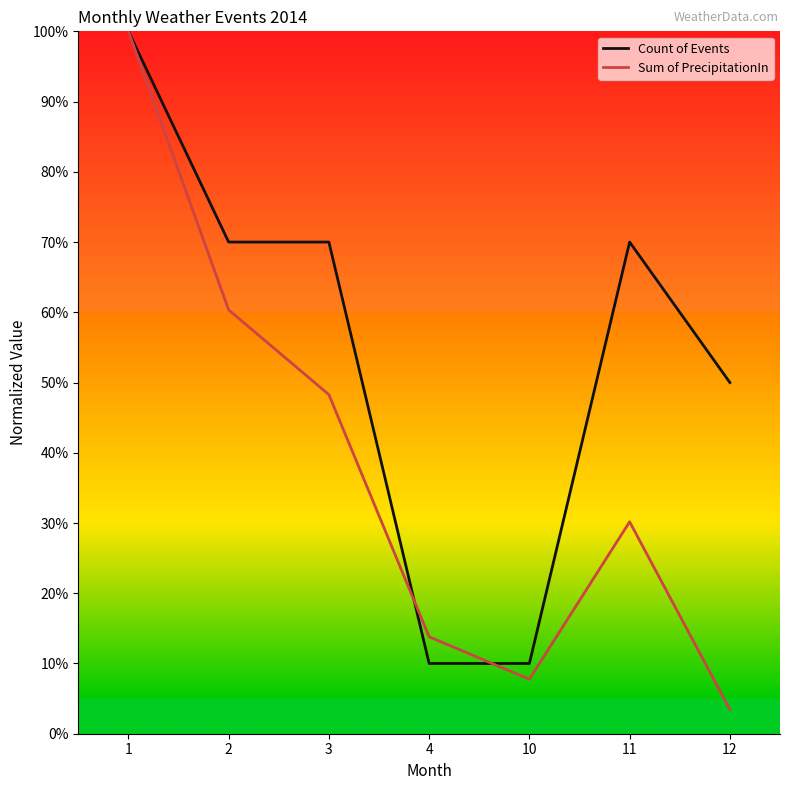

The value of Sum of PrecipitationIn at 2 is 60.3. True or false?

True